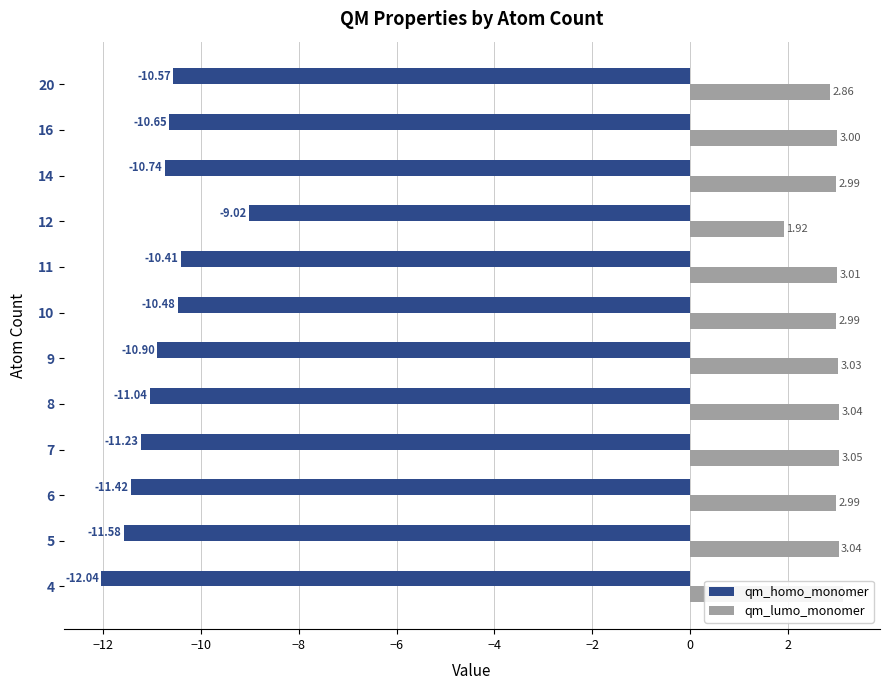

True or false: qm_lumo_monomer has a value of 3.0 at 4.

True